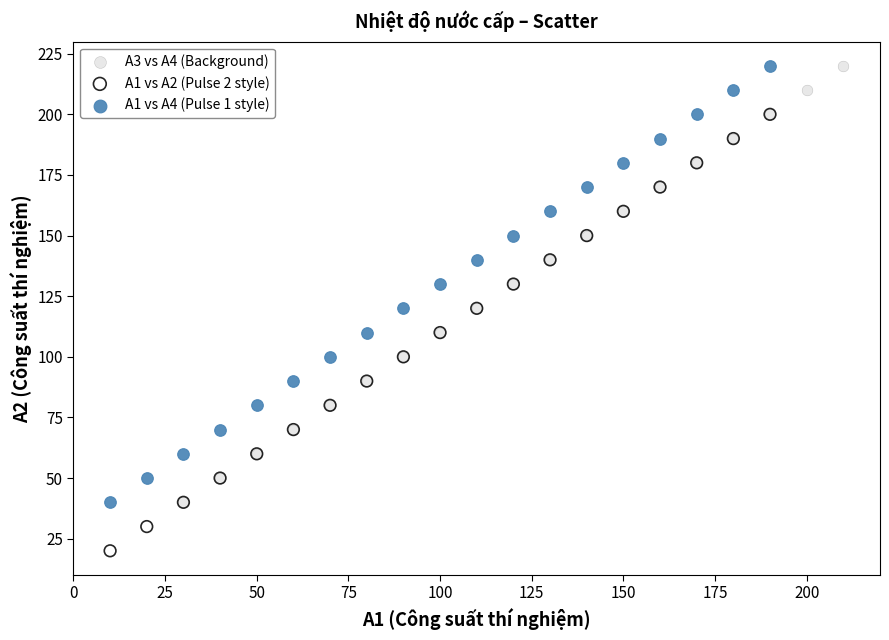

Which series reaches the minimum Y coordinate?

A1 vs A2 (Pulse 2 style)